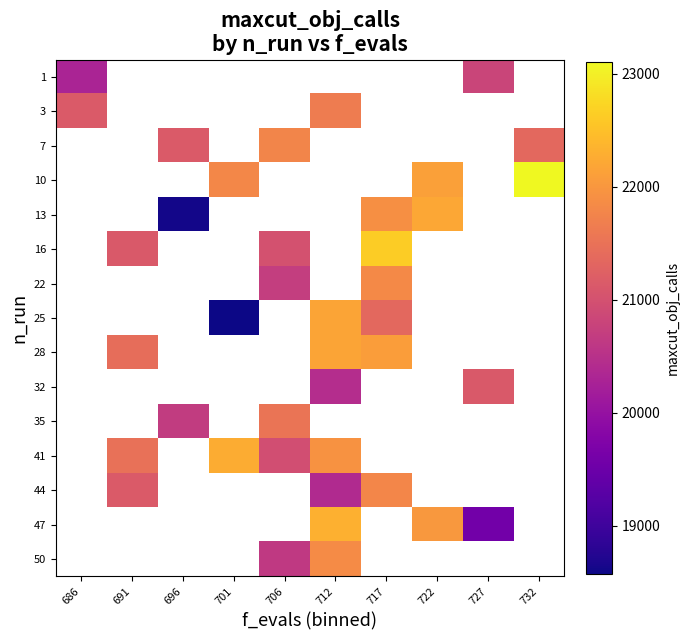

Count the number of data series in this chart.

15